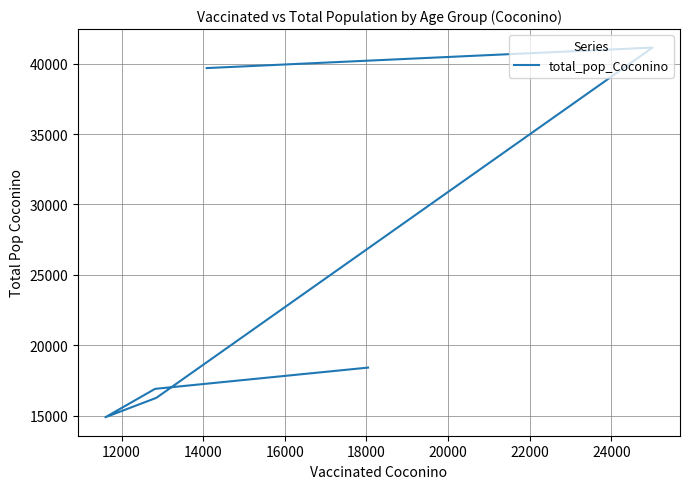

How many values are below 18408?

3